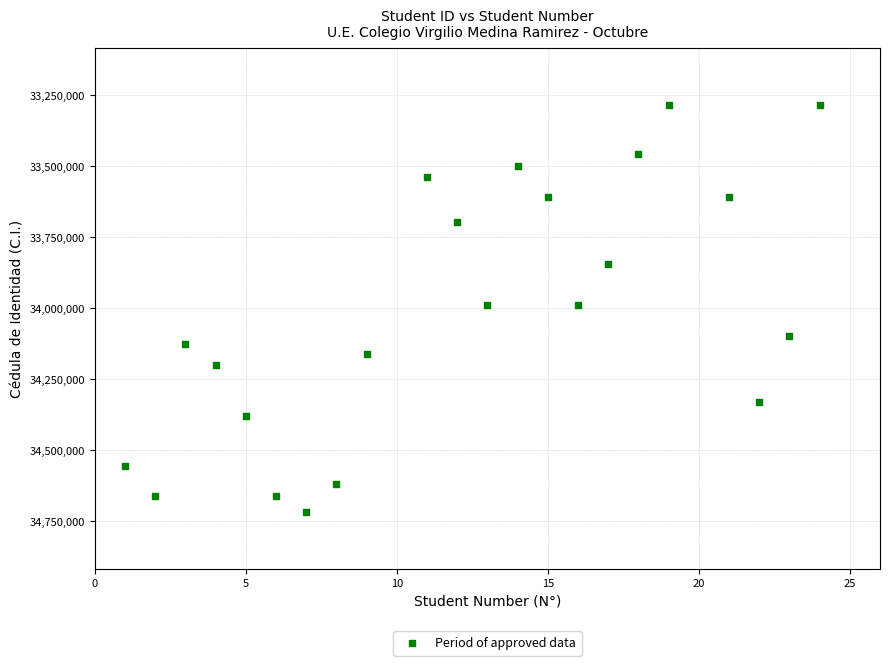

What is the range of Y values (max minus min)?

1433517